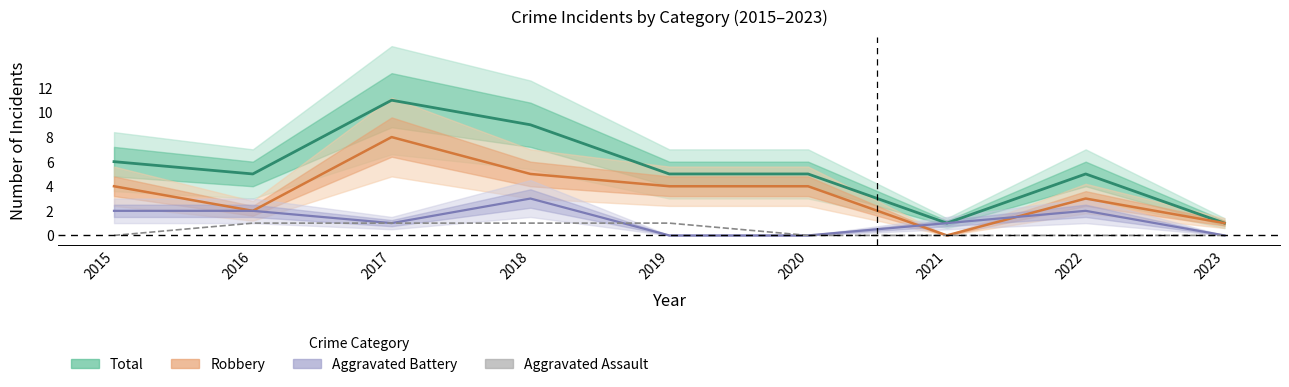

How many interior local valleys does the Total series have?

2